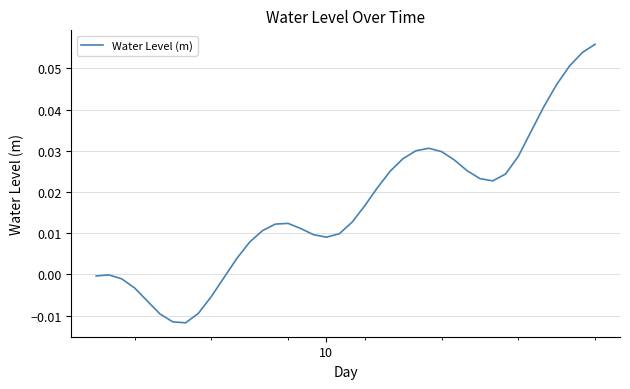

Does the chart have visible grid lines?

Yes